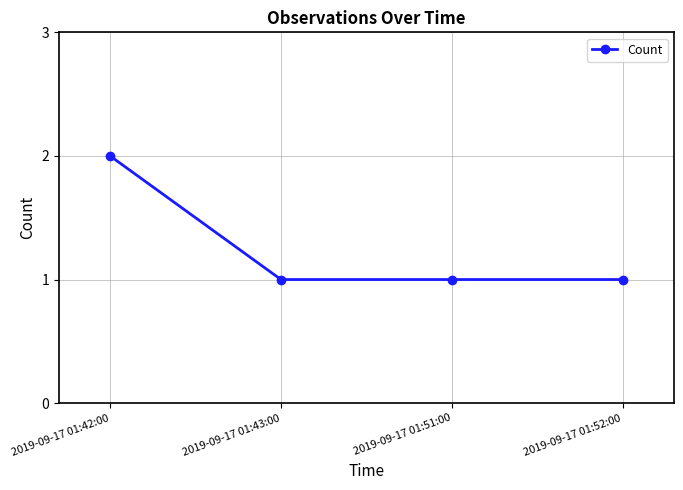

True or false: the data shows 0 at 2019-09-17 01:52:00.

False